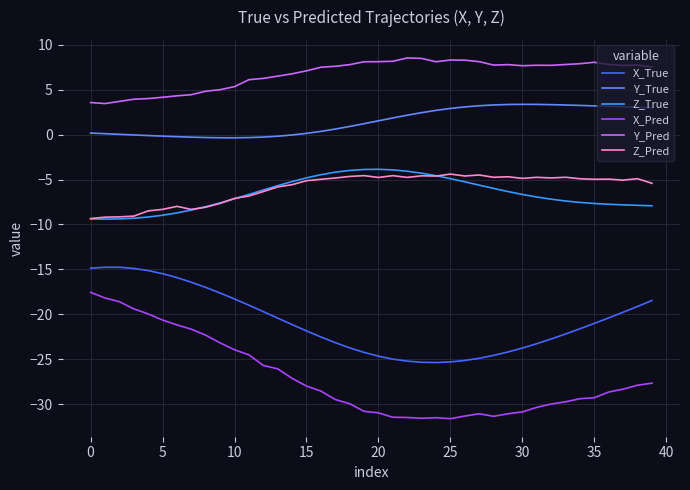

What is the maximum value for Z_Pred?

-4.4